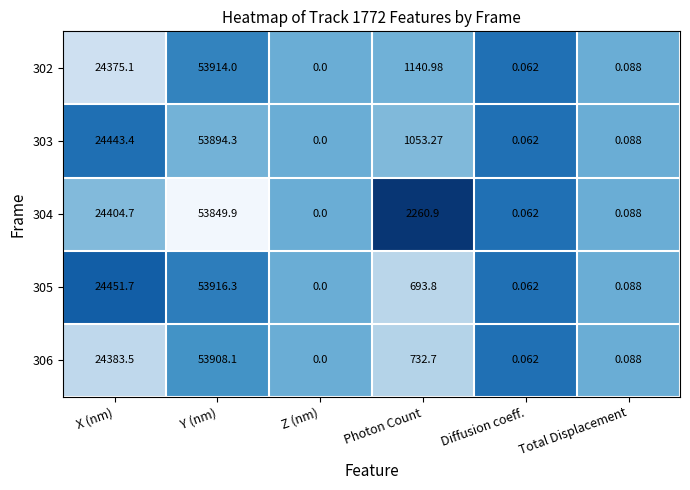

List the labels in order of 302 value, largest first.

Y (nm), X (nm), Photon Count, Total Displacement, Diffusion coeff., Z (nm)